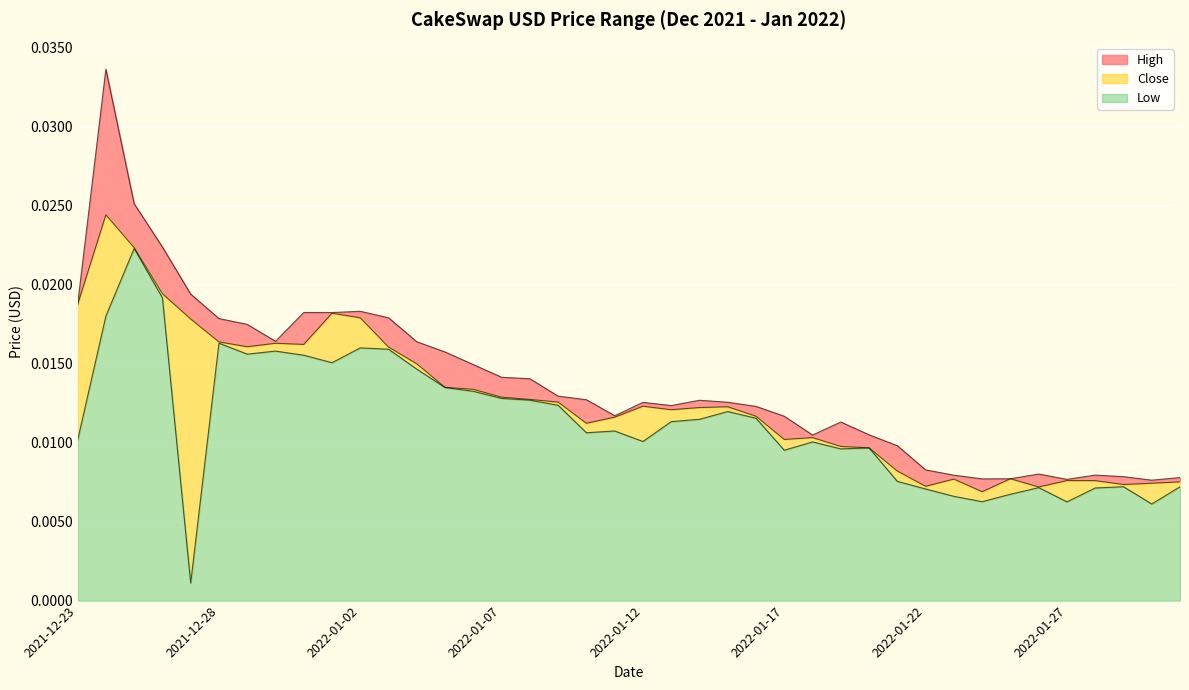

True or false: High has a value of 0.0 at 2022-01-24.

False